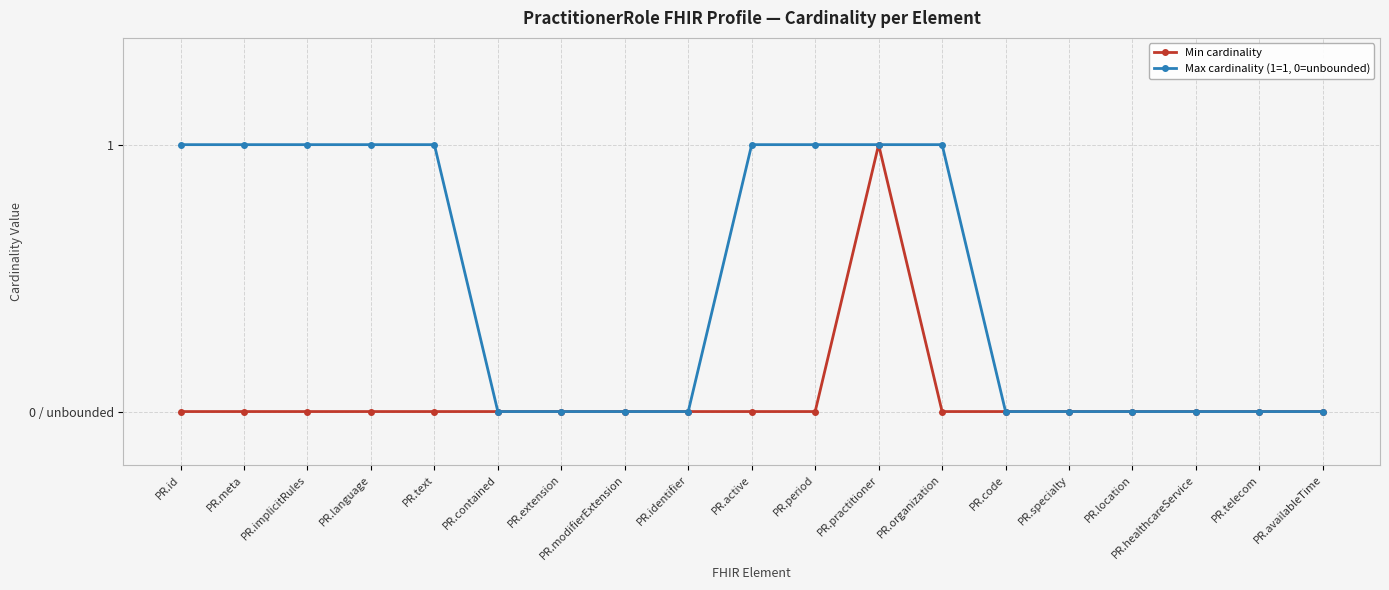

Does the chart have visible grid lines?

Yes